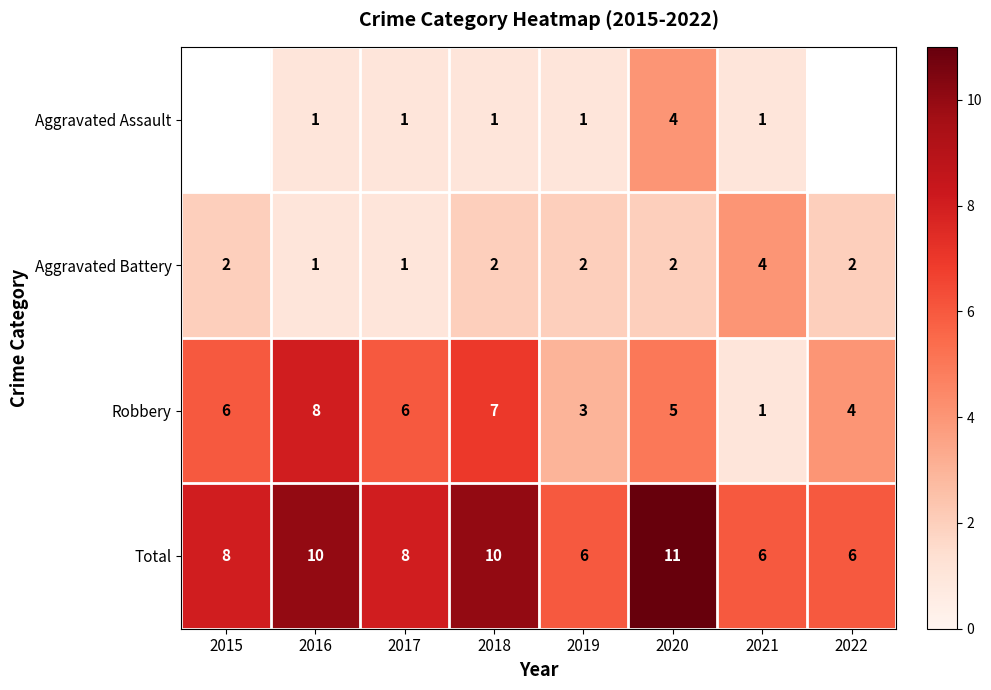

What is the sum of all Robbery values?

40